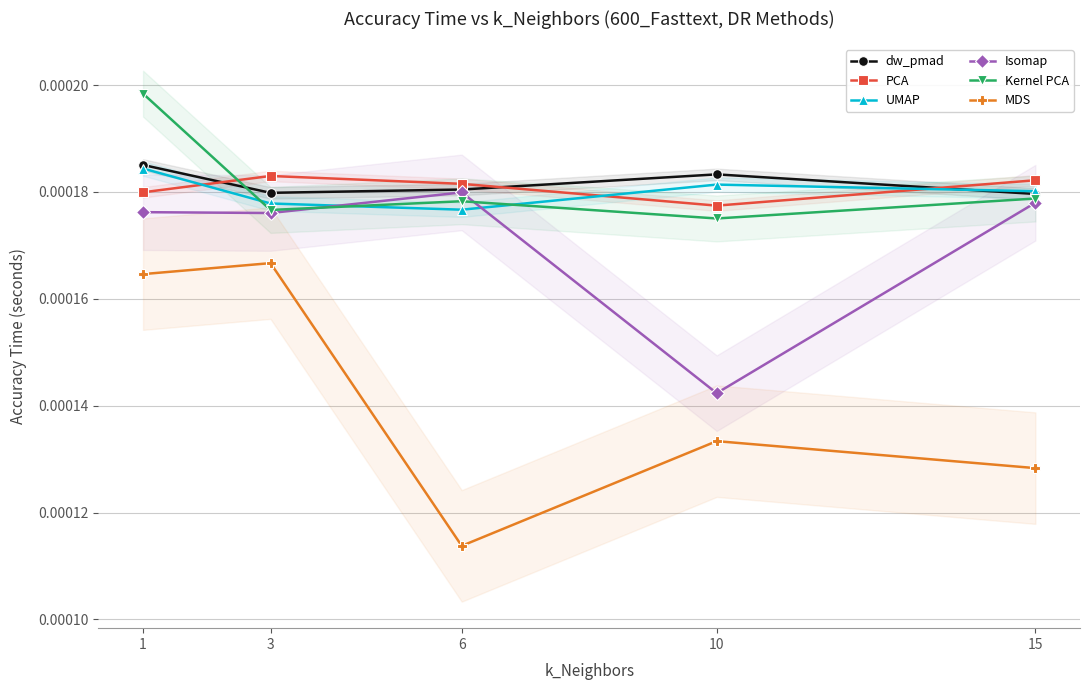

Which series has the widest spread of values?

MDS